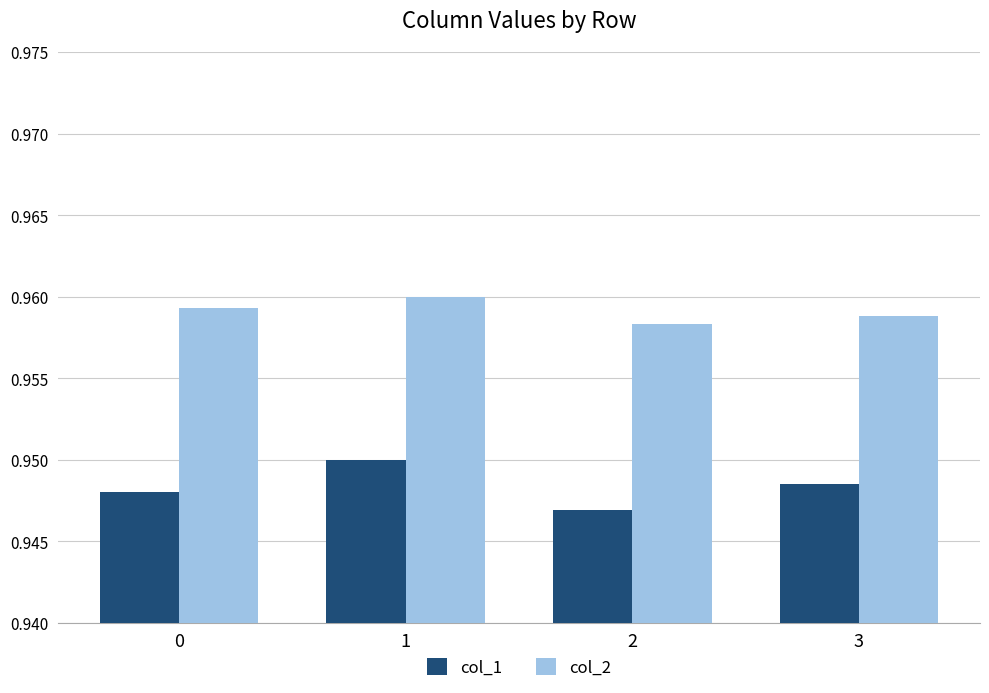

What is the sum of the col_2 values at 3 and 0?

1.9